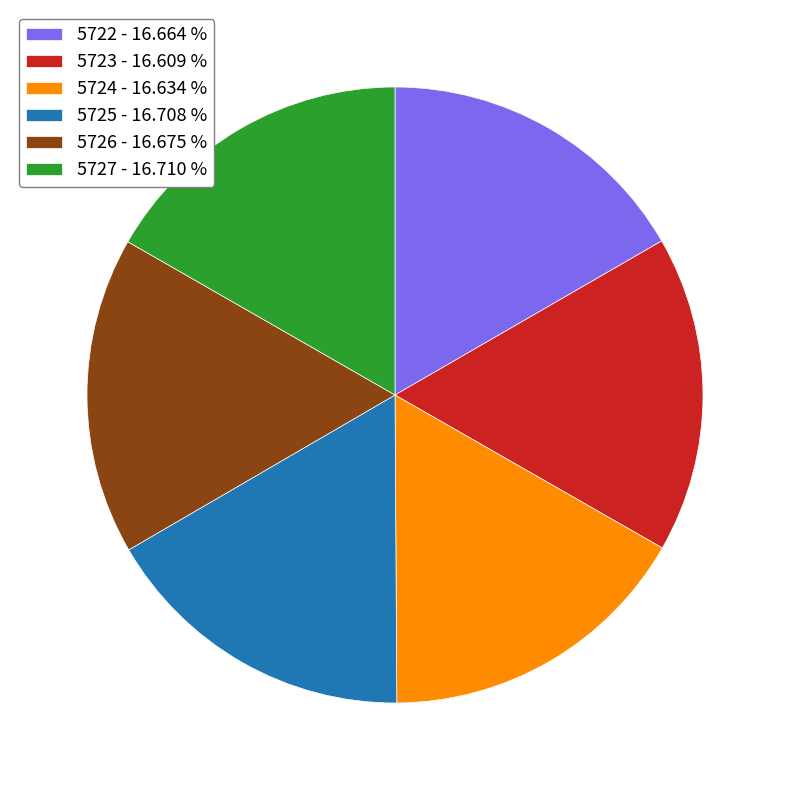

Approximately how many times larger is the value at 5722 - 16.664 % compared to 5724 - 16.634 %?

1.0